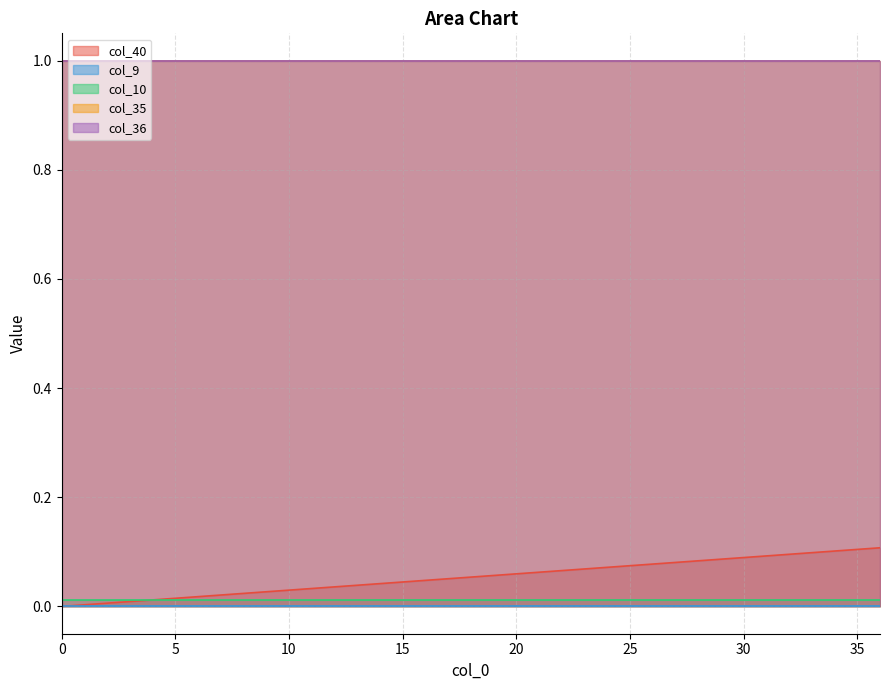

List the labels in order of col_9 value, smallest first.

0, 1, 2, 3, 4, 5, 6, 7, 8, 9, 10, 11, 12, 13, 14, 15, 16, 17, 18, 19, 20, 21, 22, 23, 24, 25, 26, 27, 28, 29, 30, 31, 32, 33, 34, 35, 36